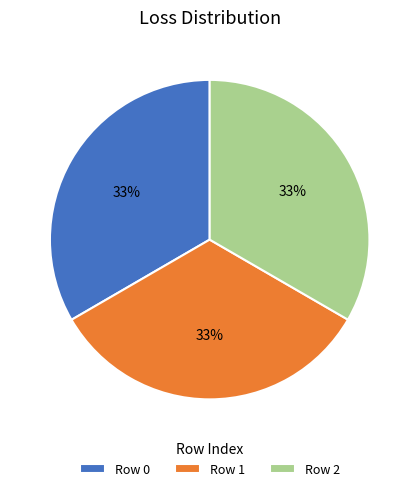

To the nearest percent, what portion does Row 0 represent?

33%